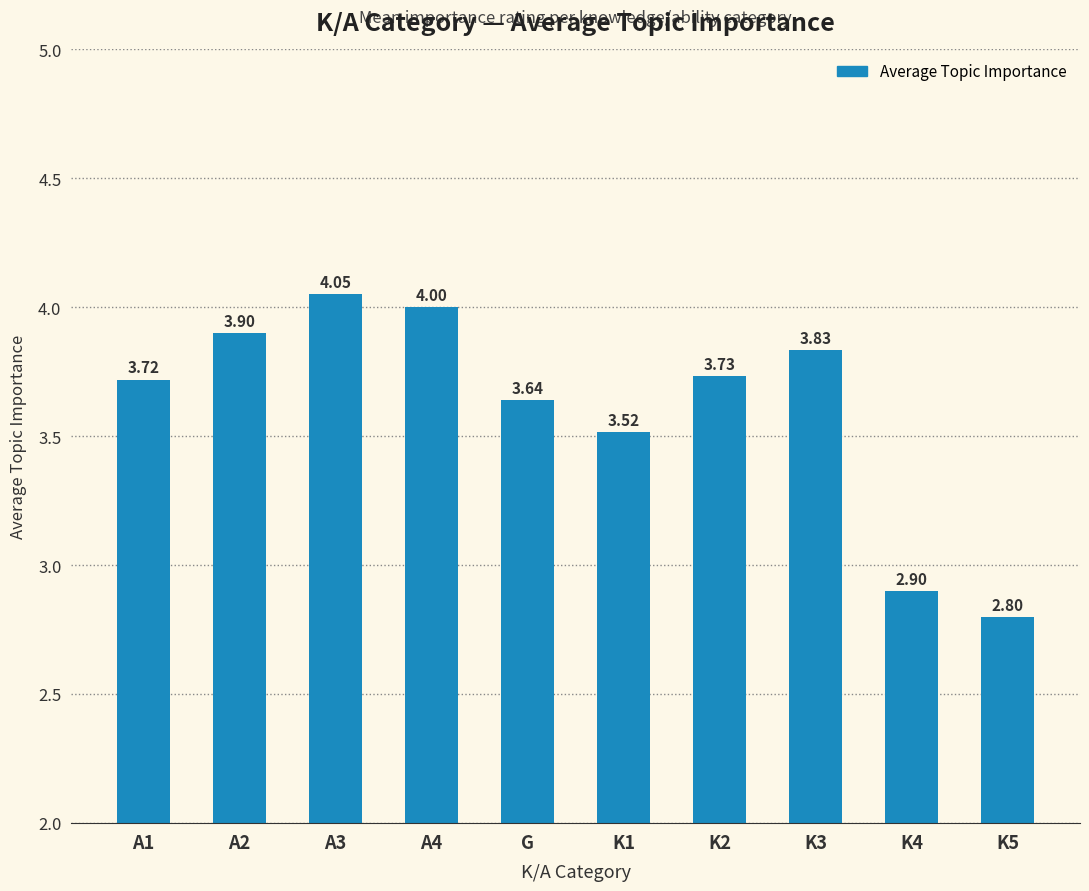

True or false: the data shows 5.7 at A2.

False